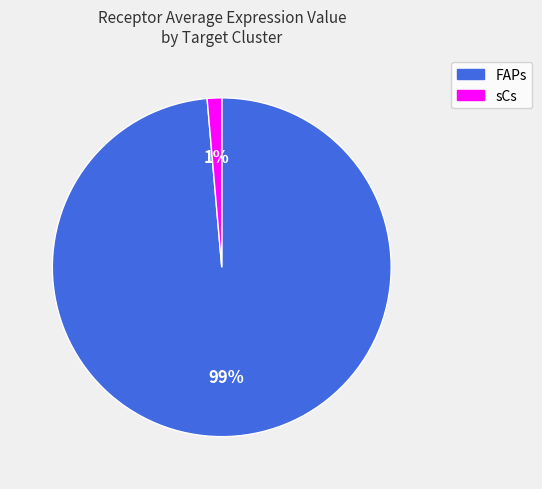

Between FAPs and sCs, which is larger?

FAPs